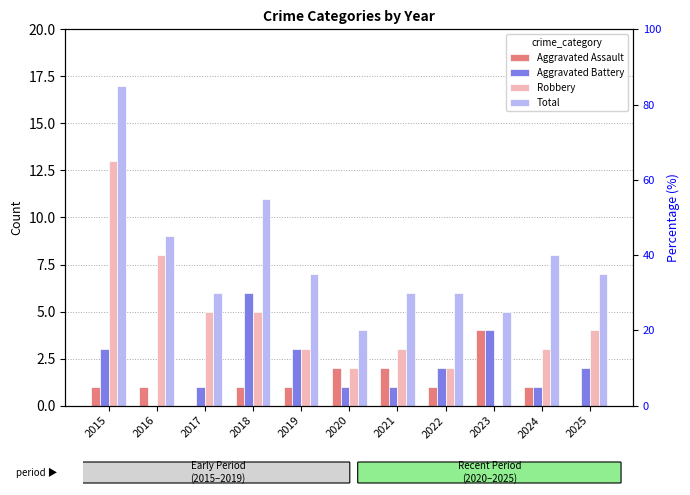

What is the difference between the second highest and minimum values in the Total series?

7